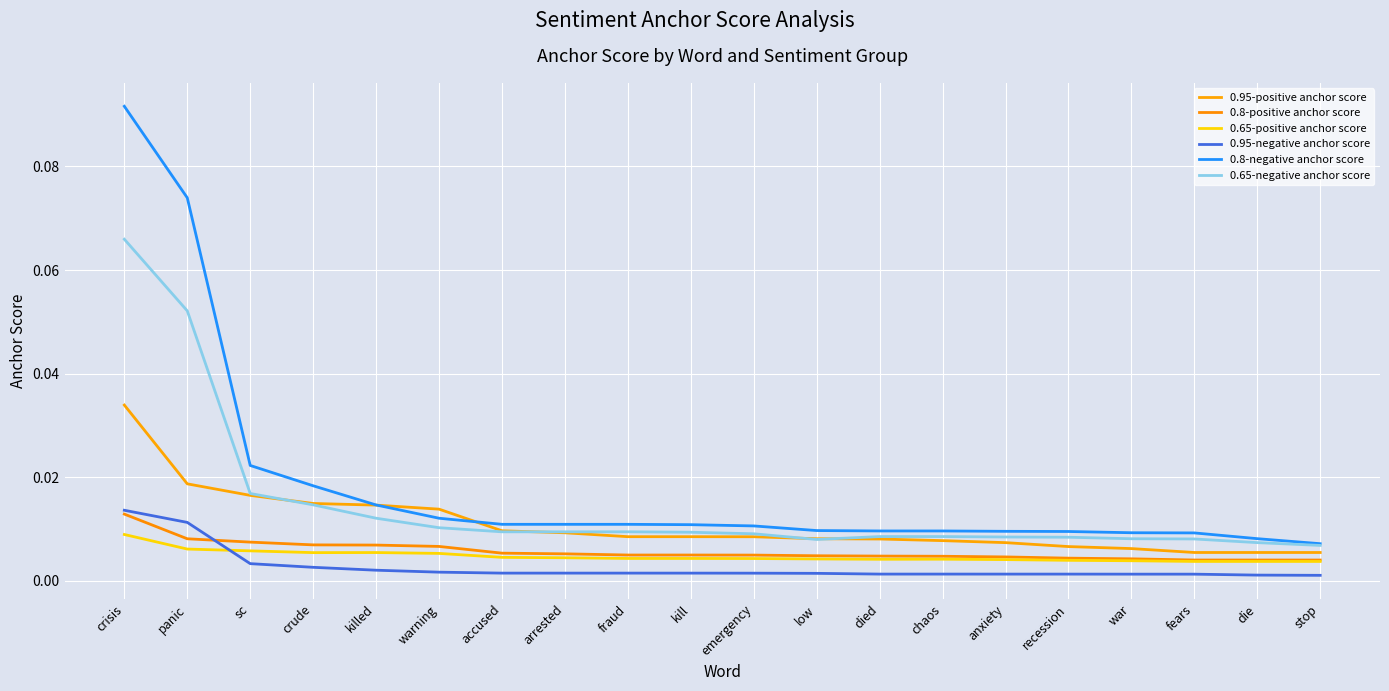

How many lines are shown in the chart?

6